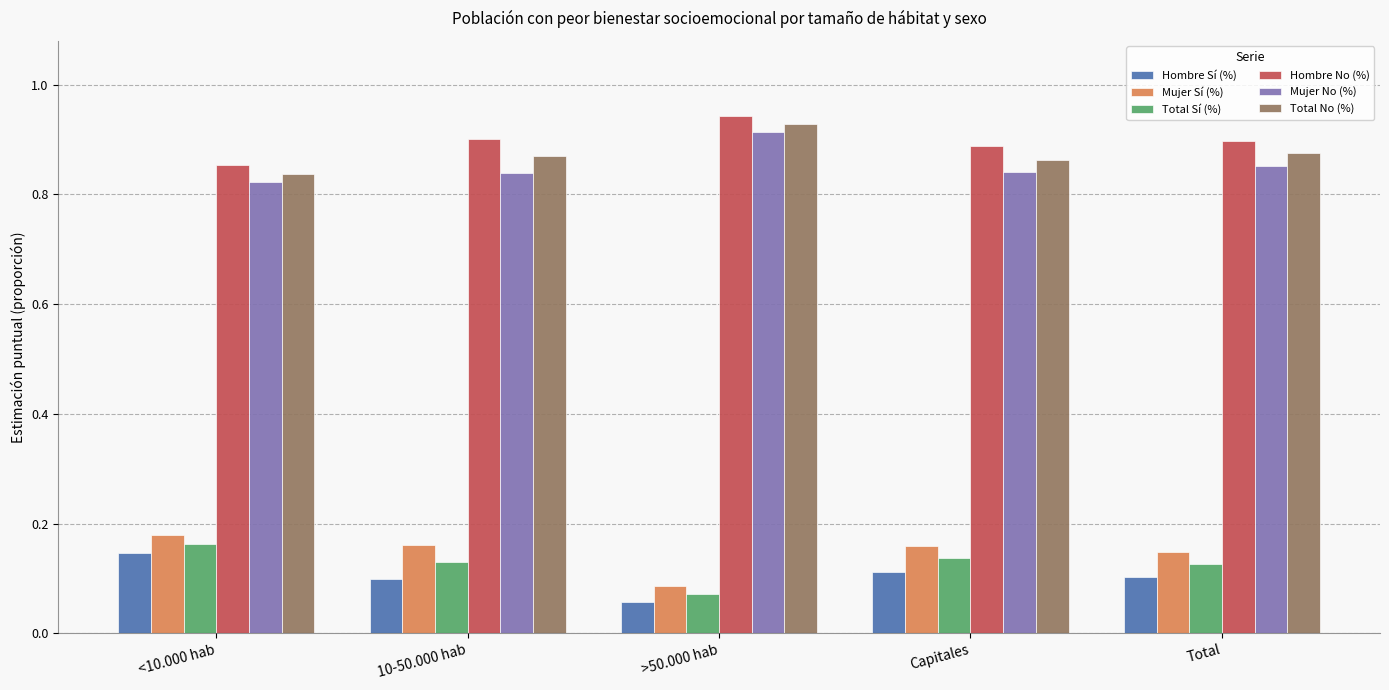

What are all the series names shown in the legend?

Hombre Sí (%), Mujer Sí (%), Total Sí (%), Hombre No (%), Mujer No (%), Total No (%)